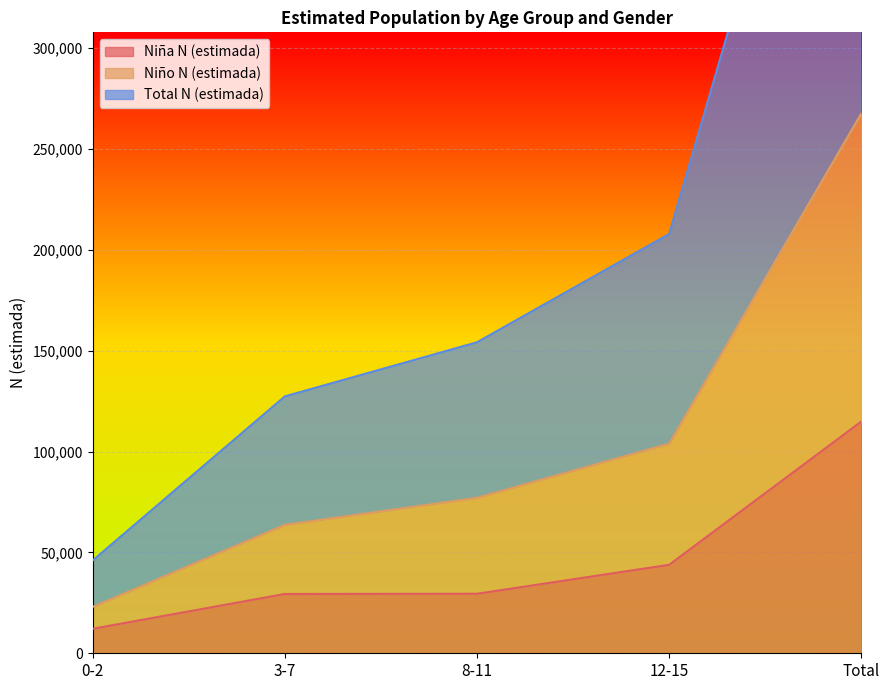

What is the label of the 5th point from the left?

Total